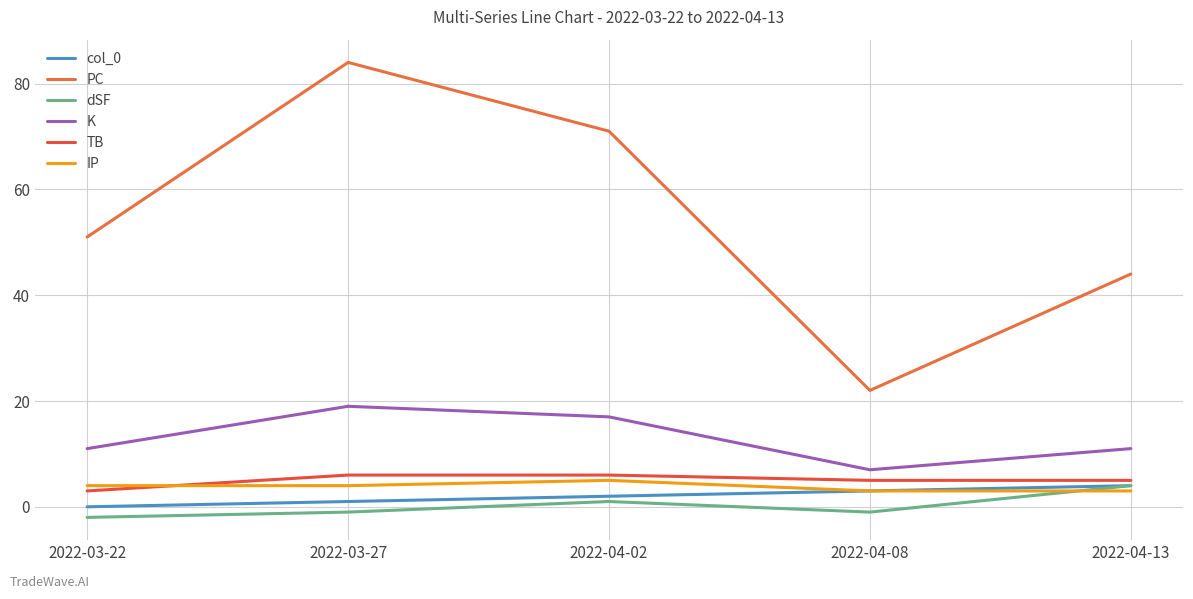

Does the chart have visible grid lines?

Yes